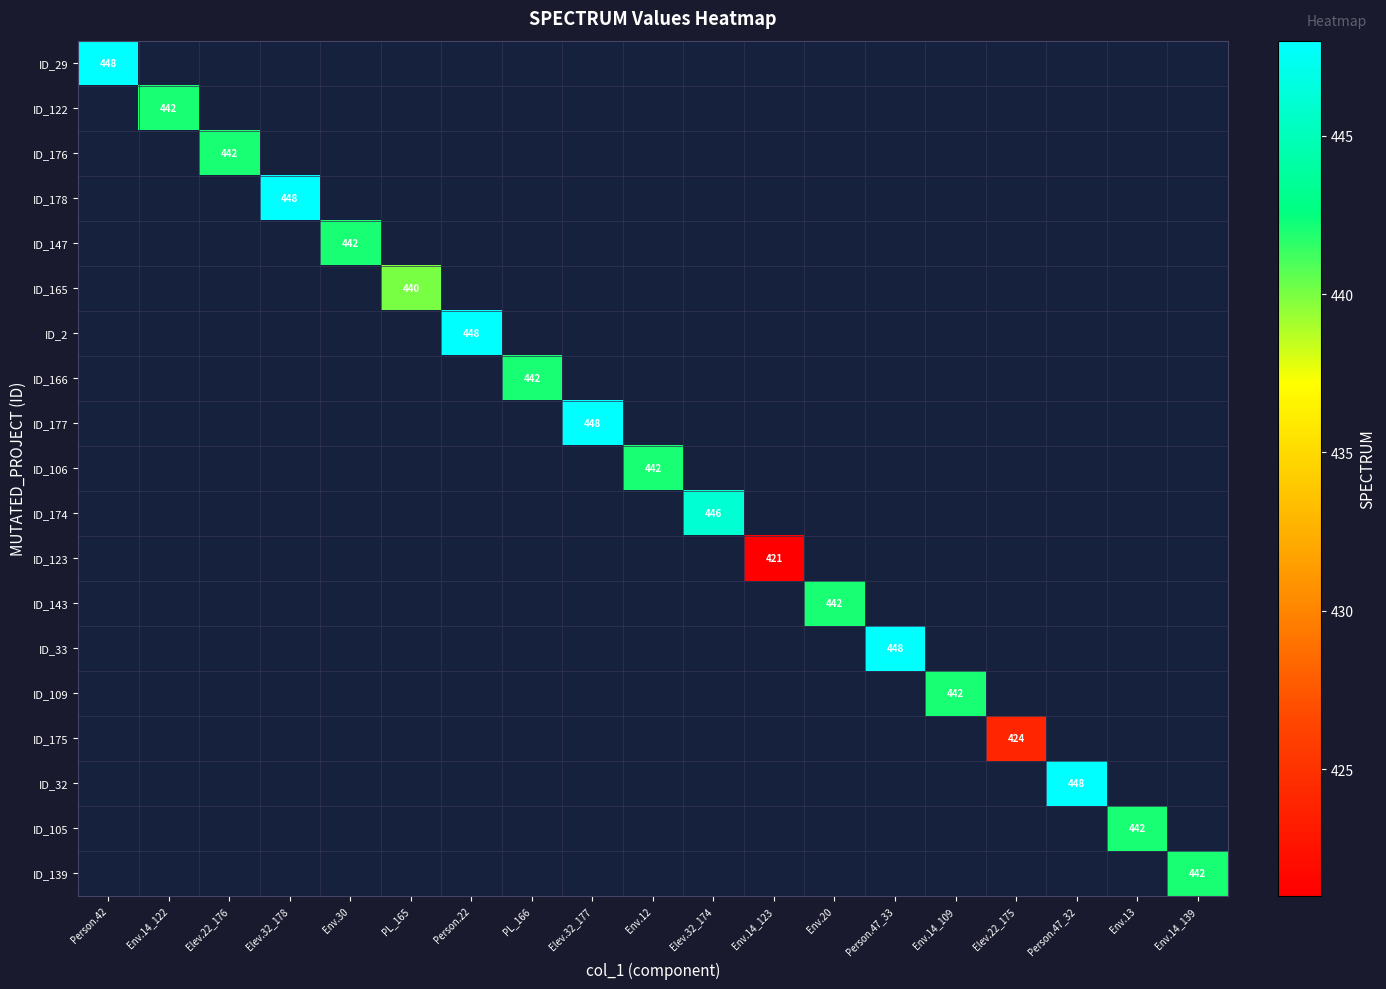

How many positive values does the ID_106 series have?

1